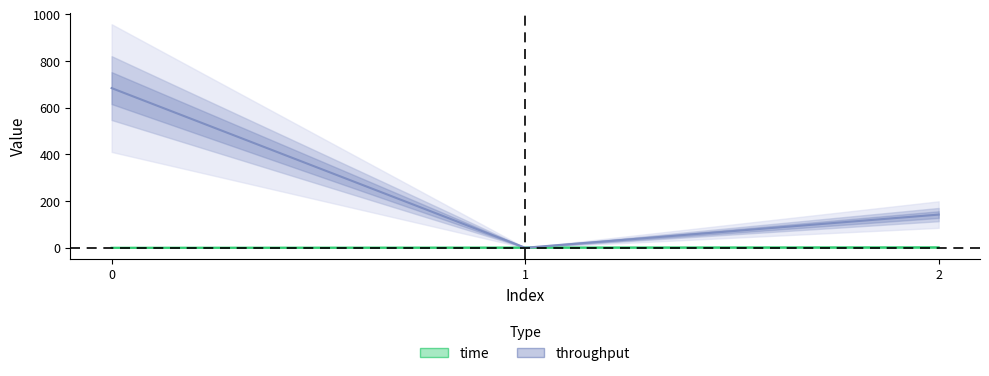

At 2, list the series in order from largest to smallest.

throughput, time